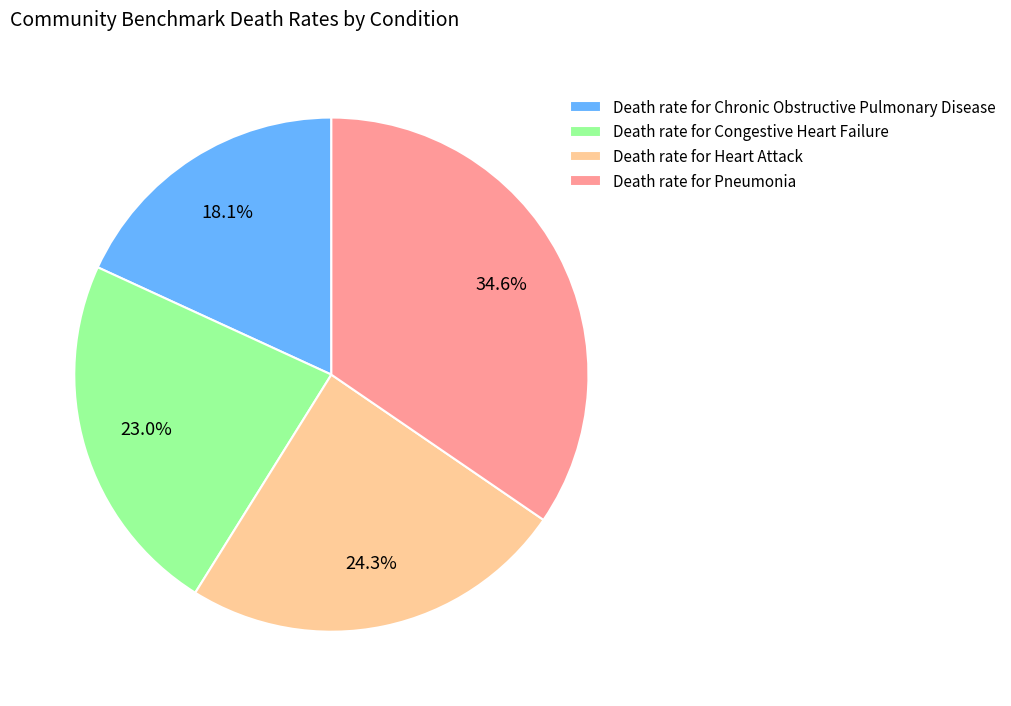

Between Death rate for Chronic Obstructive Pulmonary Disease and Death rate for Heart Attack, which is larger?

Death rate for Heart Attack